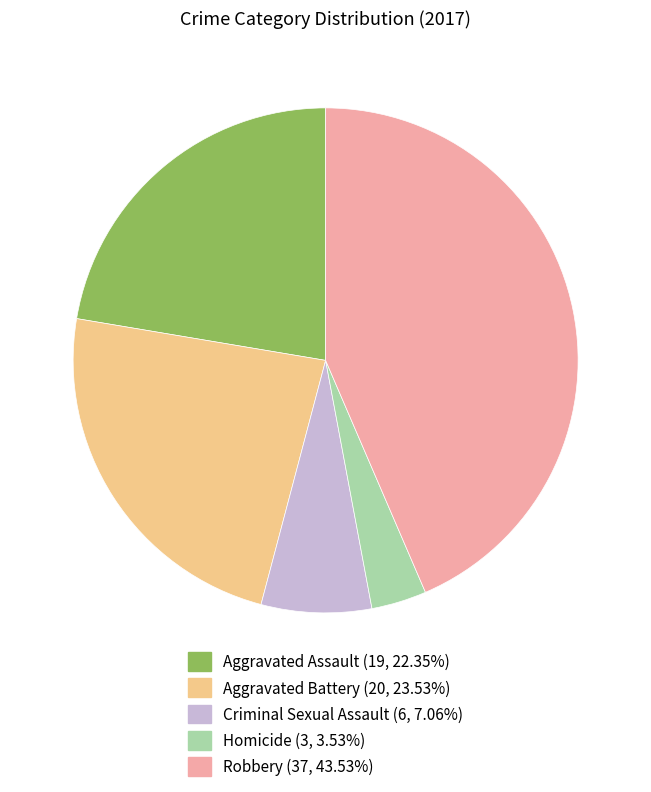

Does Robbery represent more than half of the total?

No